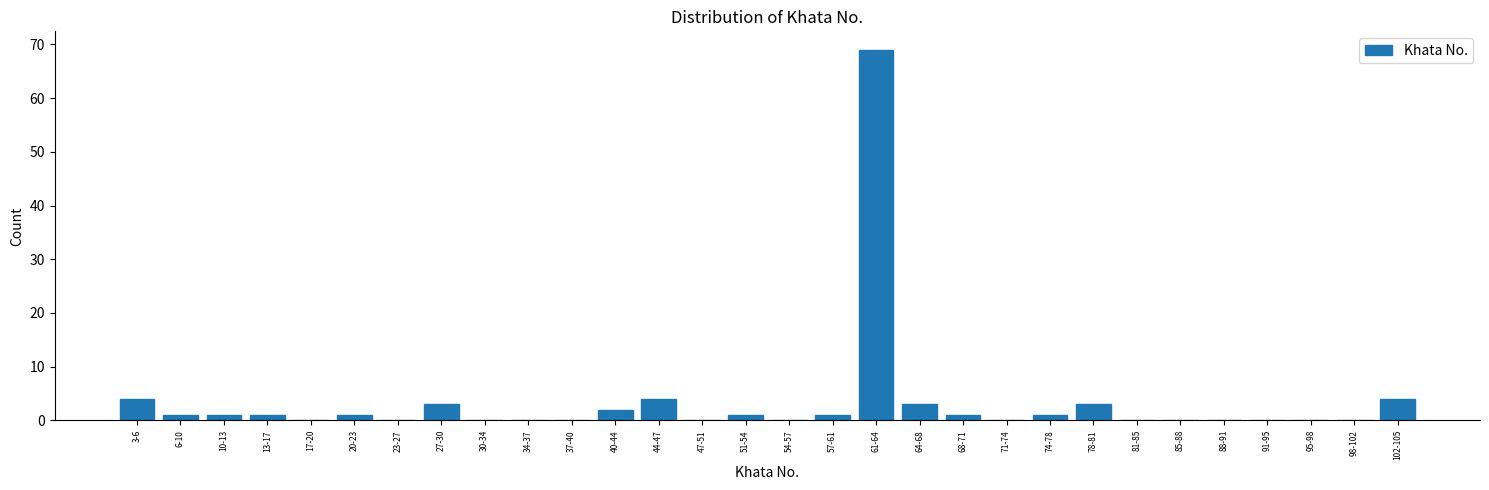

Reading left to right, list all the values displayed in this chart.

3-6=4	6-10=1	10-13=1	13-17=1	17-20=0	20-23=1	23-27=0	27-30=3	30-34=0	34-37=0	37-40=0	40-44=2	44-47=4	47-51=0	51-54=1	54-57=0	57-61=1	61-64=69	64-68=3	68-71=1	71-74=0	74-78=1	78-81=3	81-85=0	85-88=0	88-91=0	91-95=0	95-98=0	98-102=0	102-105=4